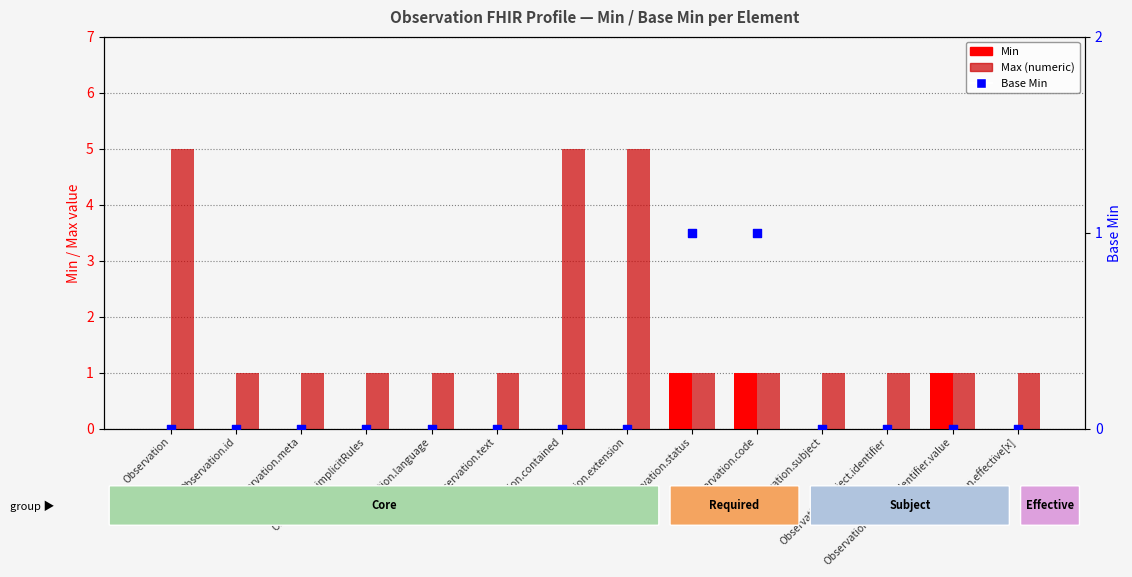

Which series has the largest total across all categories?

Max (numeric)